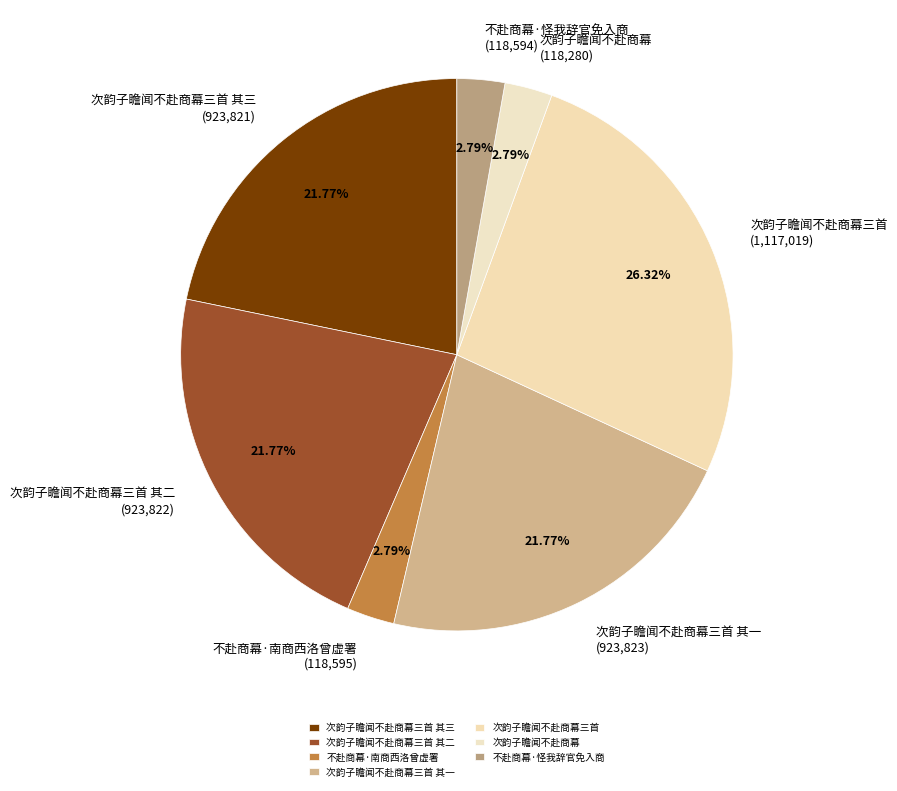

What percentage is the 不赴商幕·怪我辞官免入商 slice, to the nearest percent?

3%